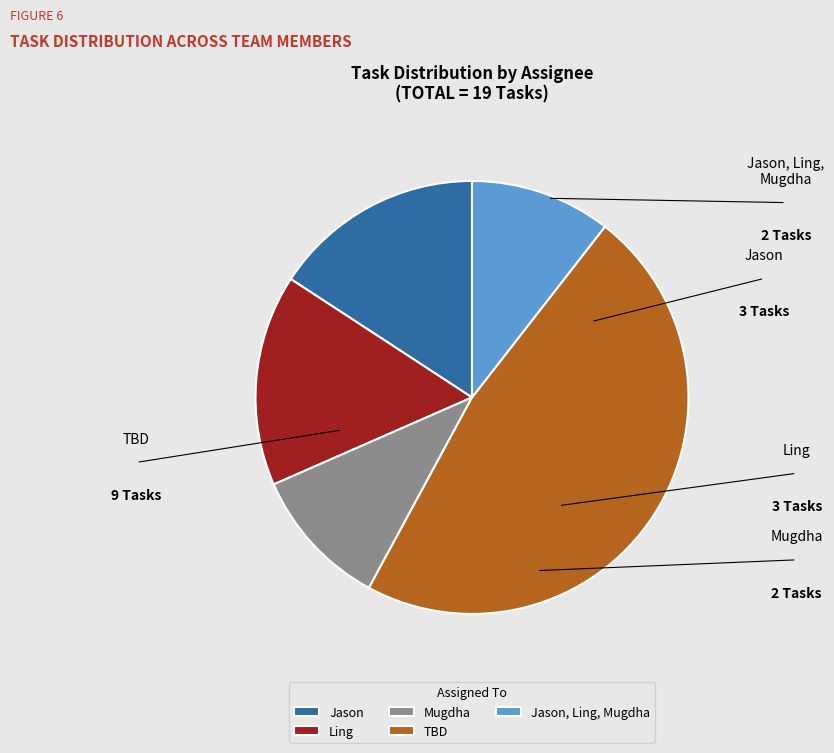

Is it true that Ling is 16% of the pie?

True